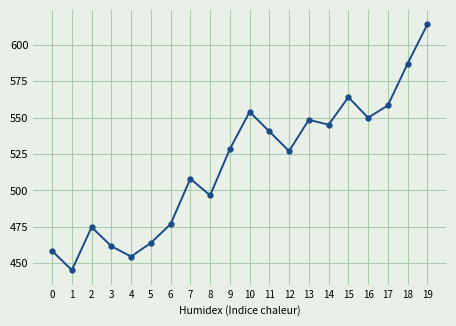

What is the ratio of the value at 10 to the value at 18?

0.9